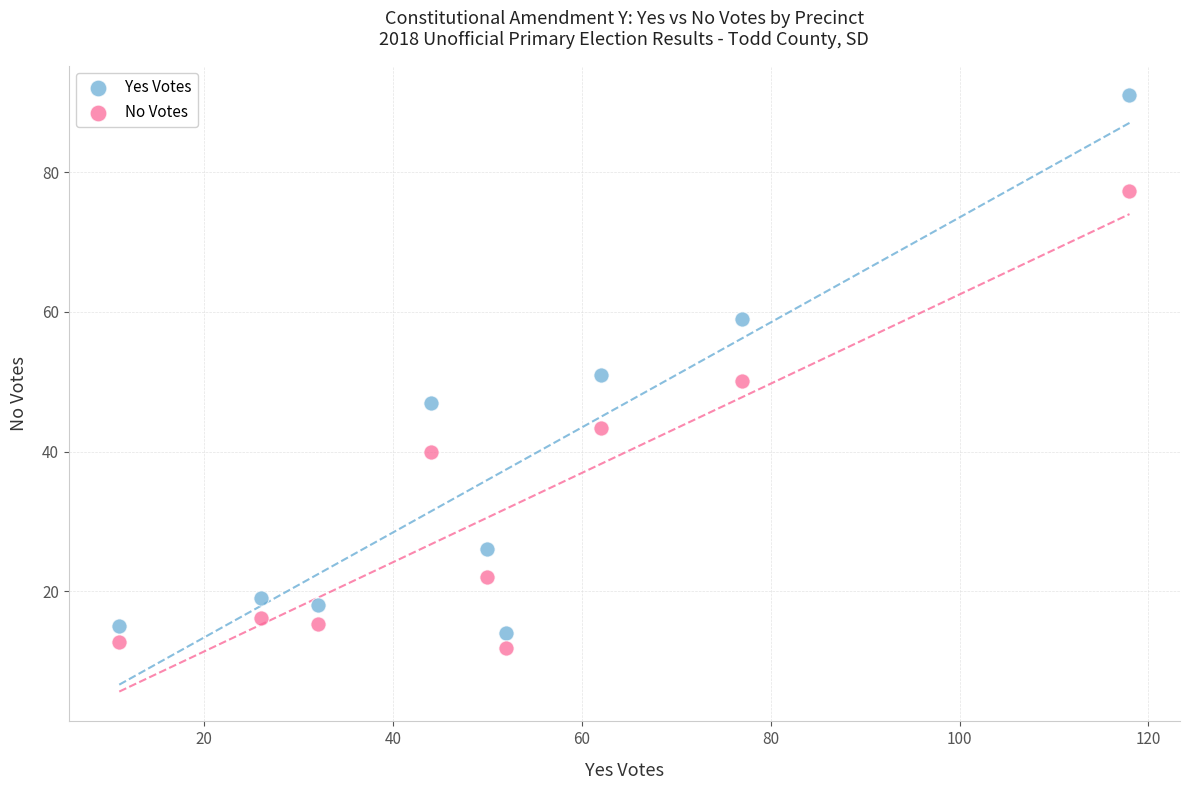

Which series reaches the maximum Y coordinate?

Yes Votes